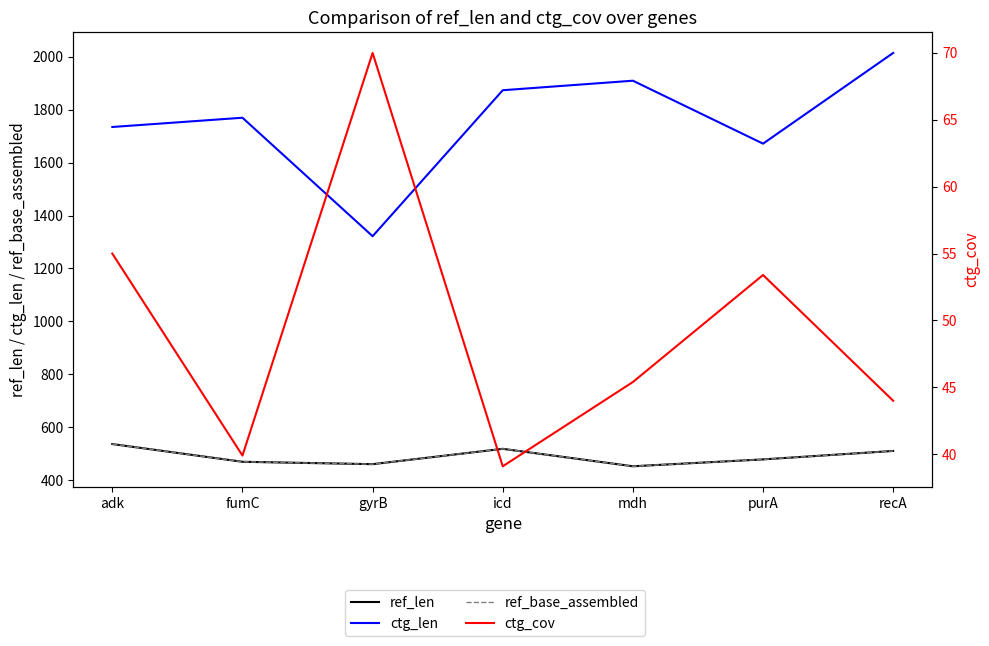

True or false: ref_base_assembled and ctg_len intersect in this chart.

False